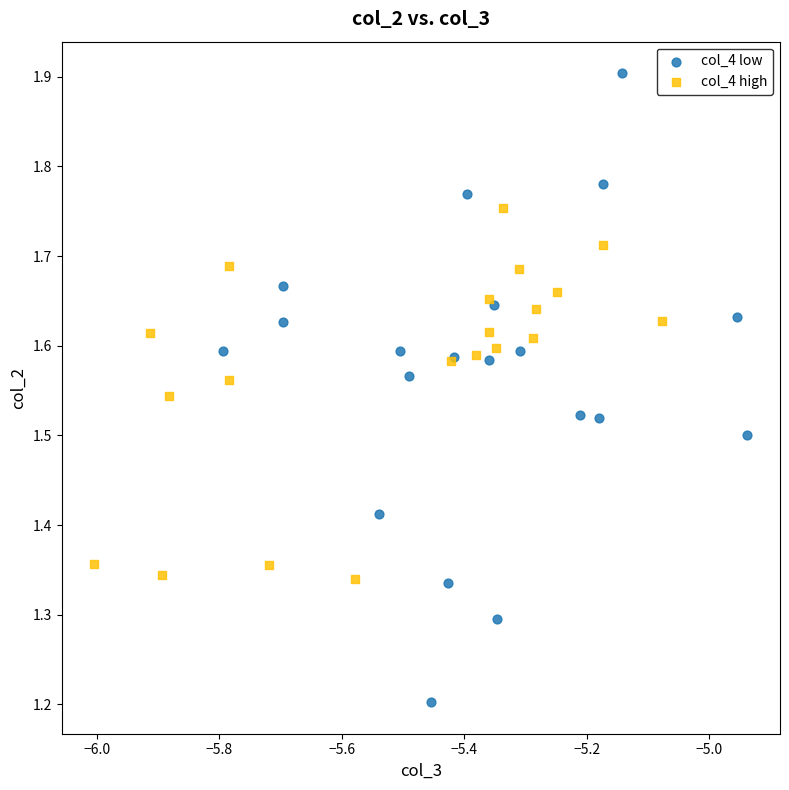

Which series reaches the minimum Y coordinate?

col_4 low